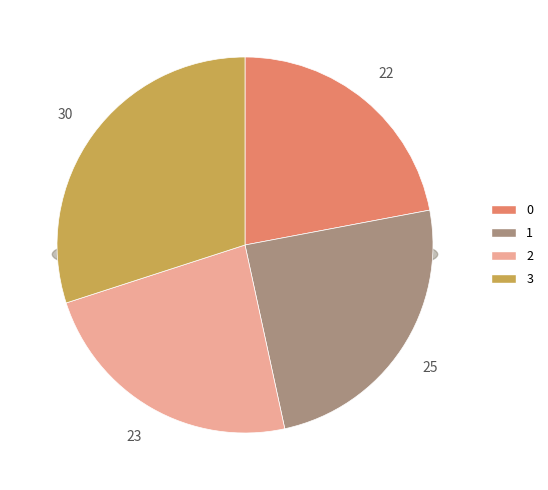

Combined, do 0 and 2 account for over 50%?

No